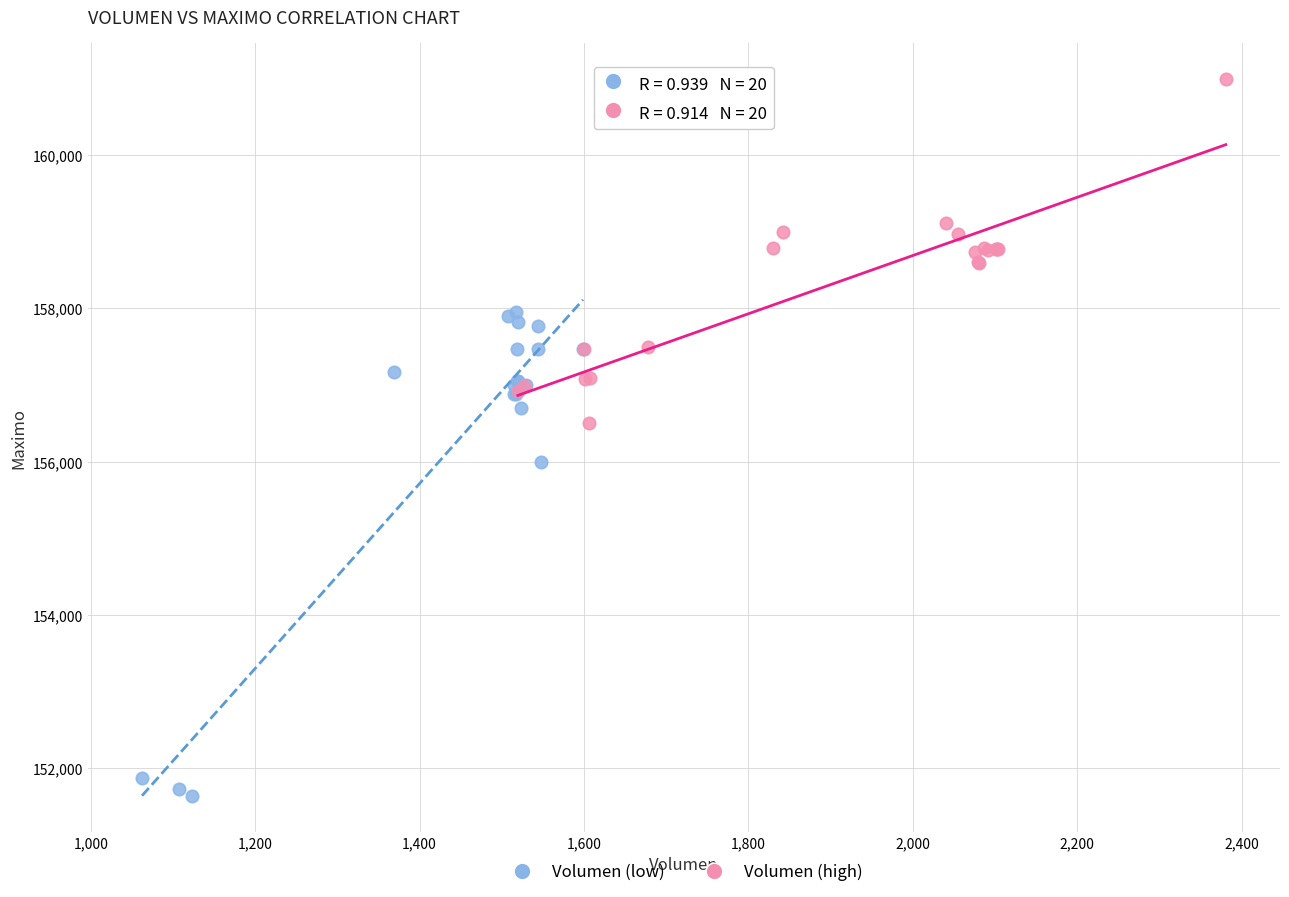

What are all the series names shown in the legend?

Volumen (low), Volumen (high)